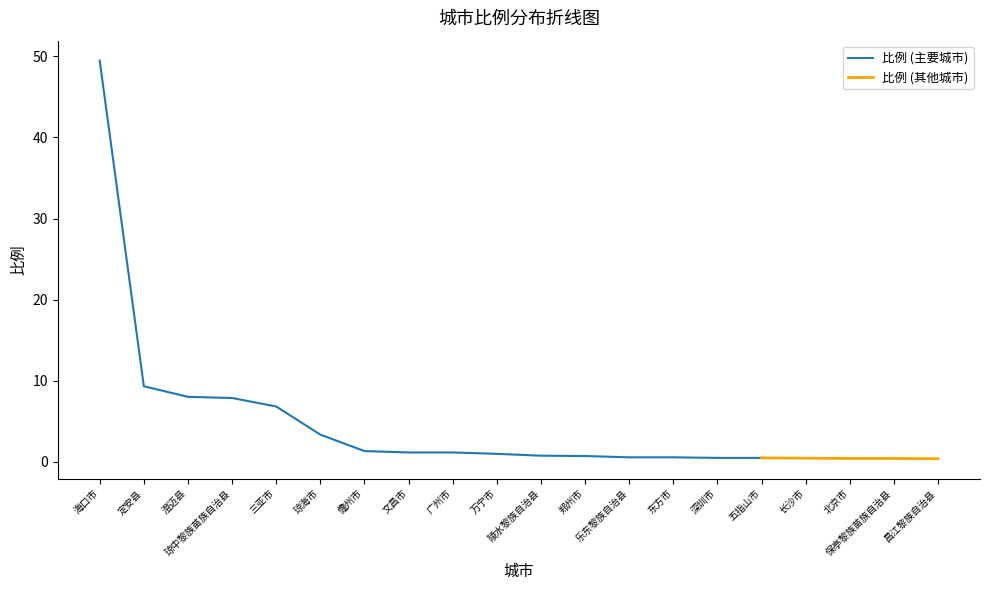

The chart shows a value of 8.0 at 澄迈县. True or false?

True